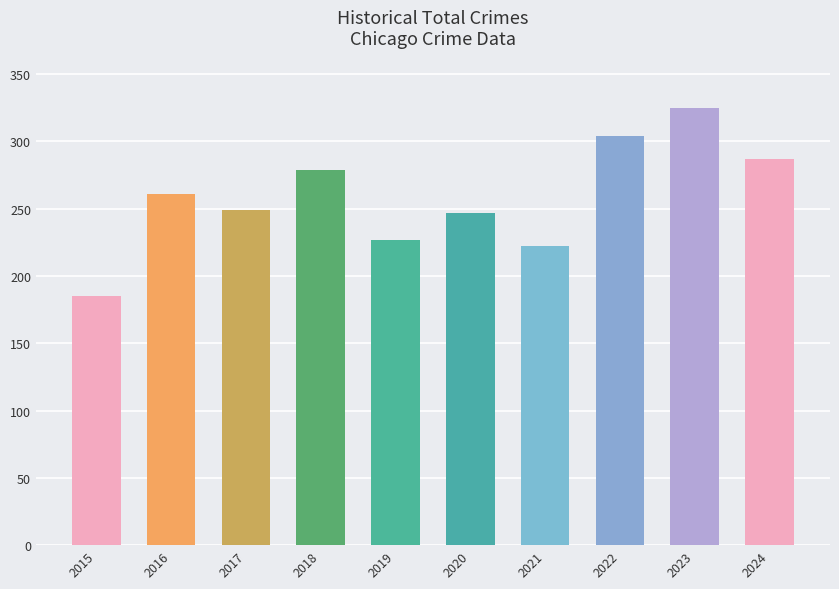

Reading left to right, extract all data points from this chart.

2015=185	2016=261	2017=249	2018=279	2019=227	2020=247	2021=222	2022=304	2023=325	2024=287